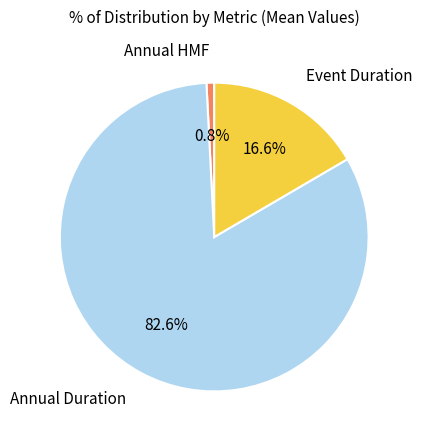

Which has a higher value, Event Duration or Annual Duration?

Annual Duration